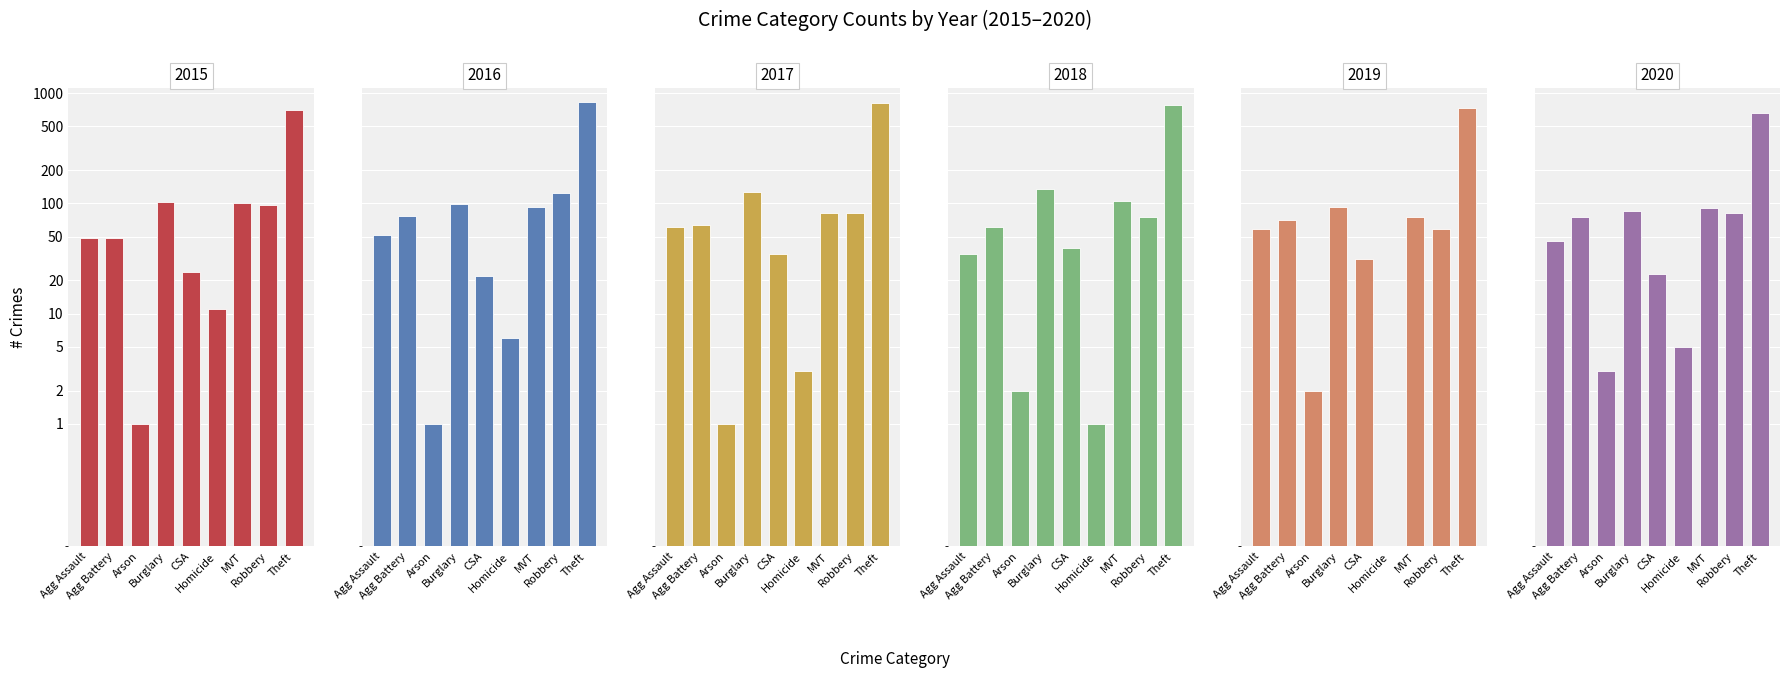

Which series has the largest range (max minus min)?

2016